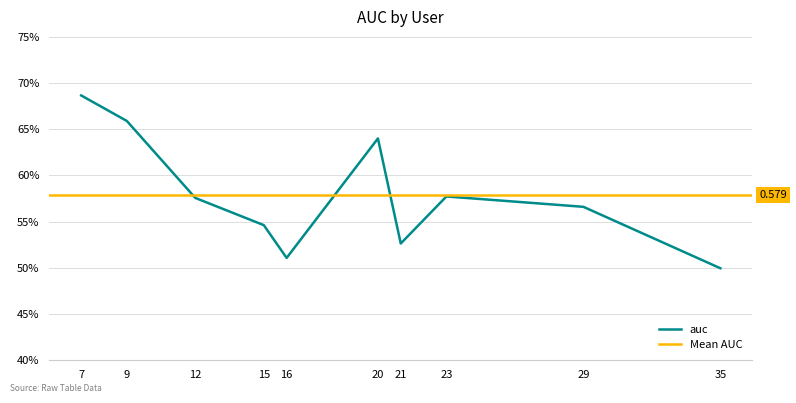

The chart shows a value of 0.6 at 12. True or false?

True